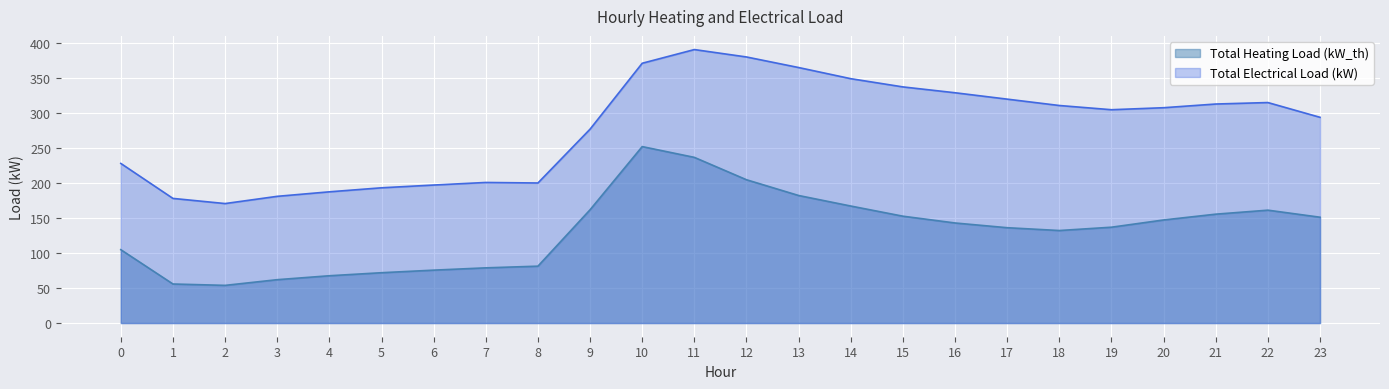

At how many categories does at least one series exceed 208?

16